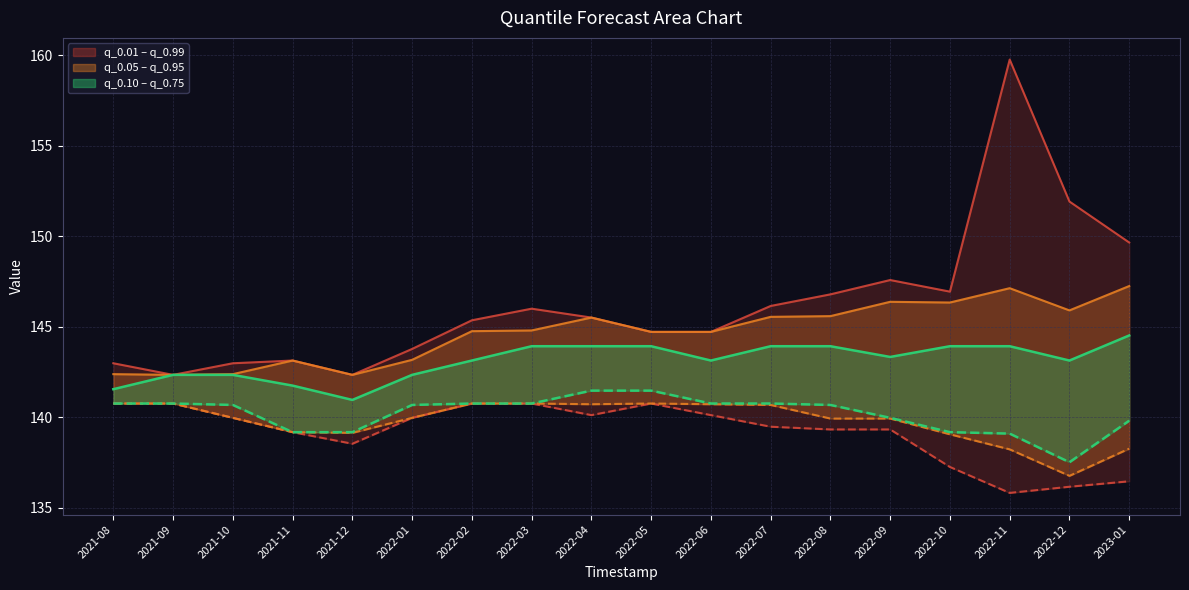

True or false: q_0.1 and q_0.05 cross at least once.

False